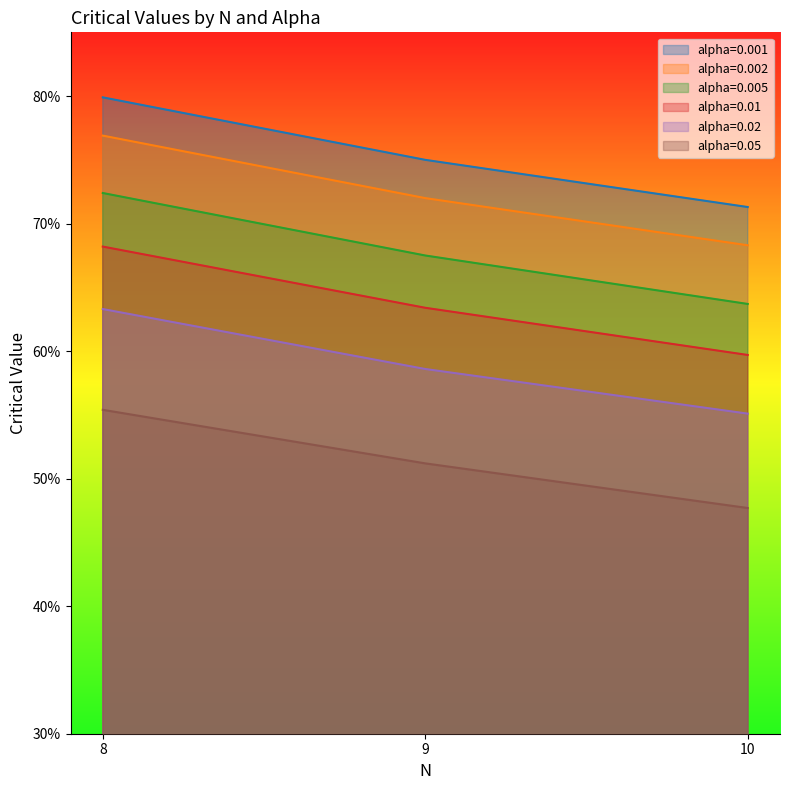

How many lines are shown in the chart?

6